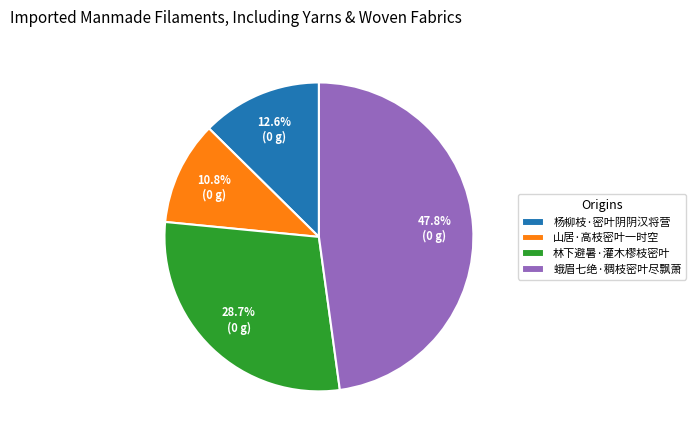

To the nearest percent, what is the difference between the 蛾眉七绝·稠枝密叶尽飘萧 and 林下避暑·灌木樛枝密叶 slice percentages?

19%